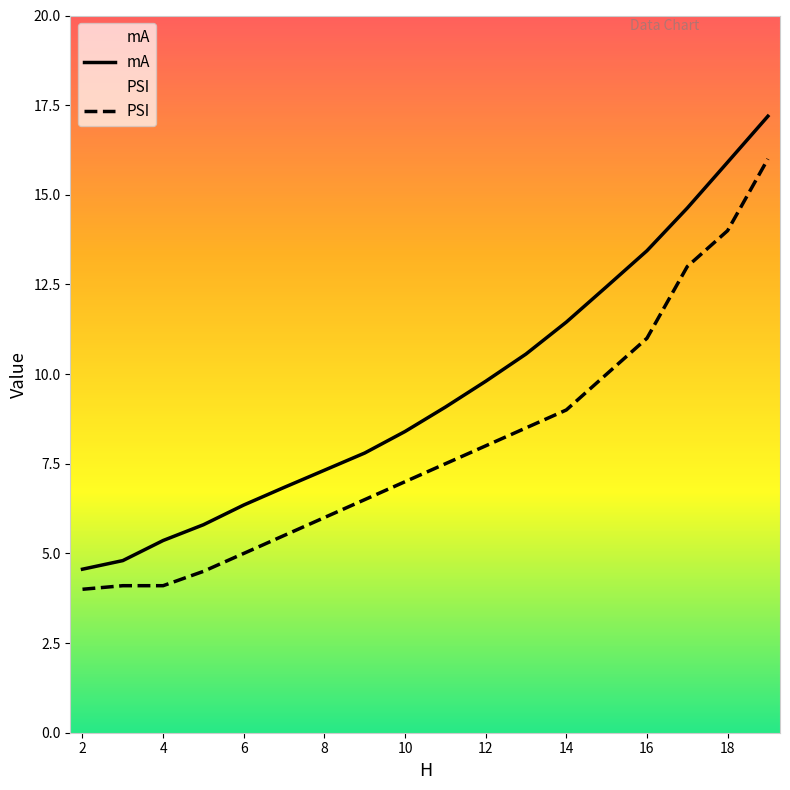

Is it true that mA equals 7.2 at 3?

False